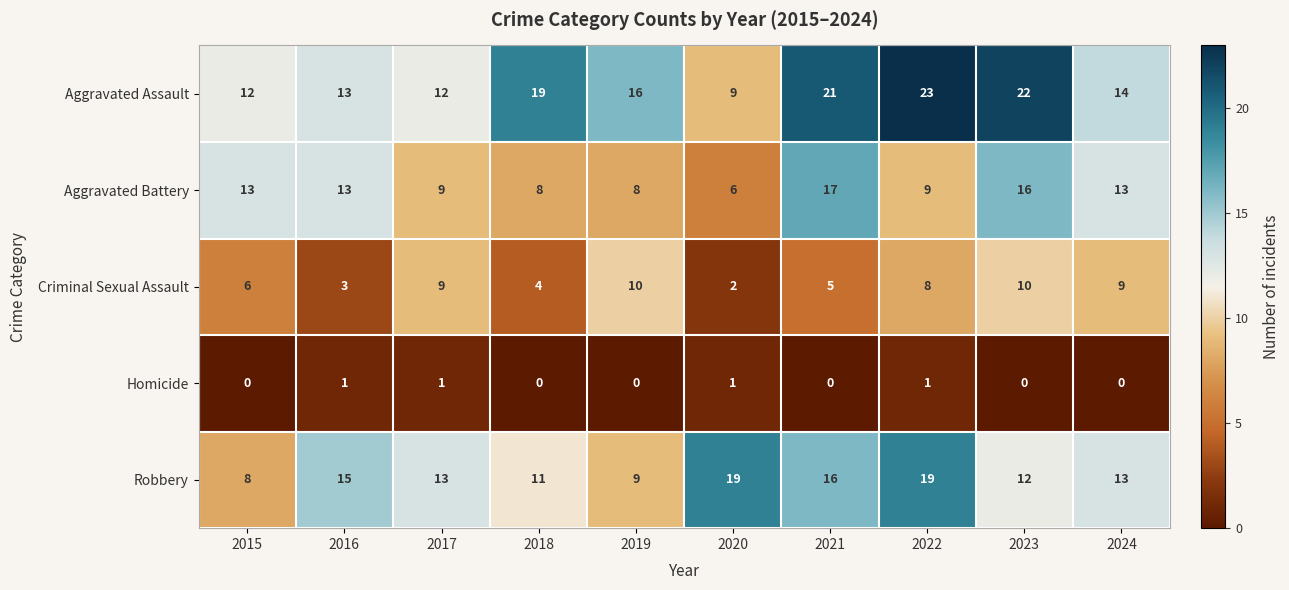

True or false: Criminal Sexual Assault has a value of 9 at 2024.

True